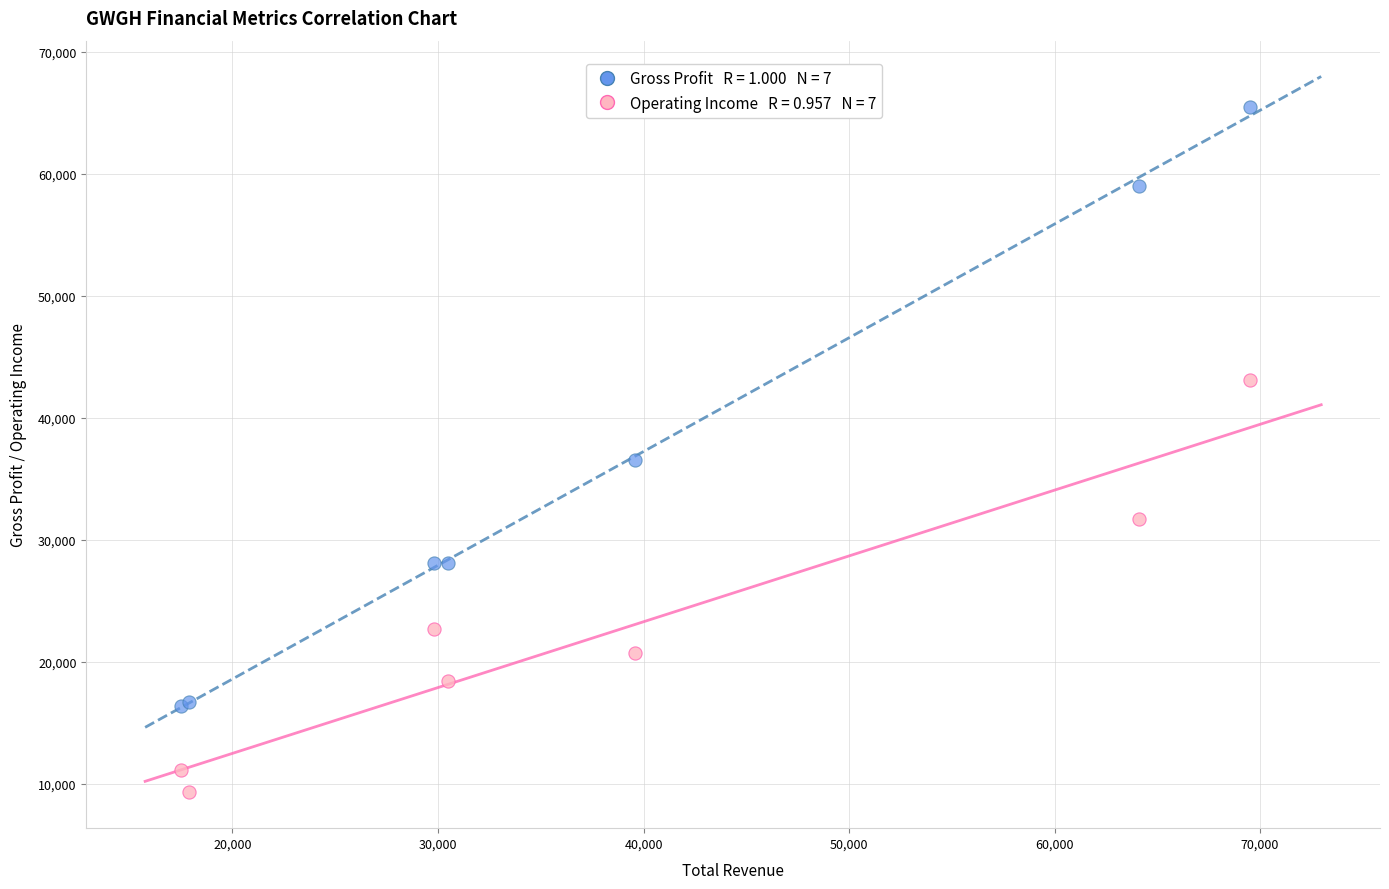

Across all series, what Y value is closest to 37400?

36500